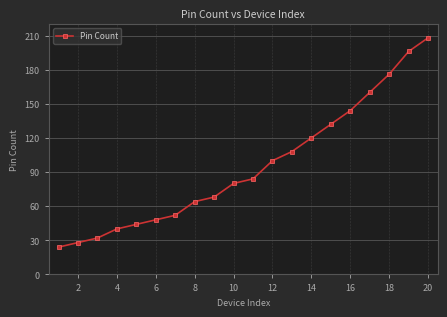

What is the greatest value displayed?

208